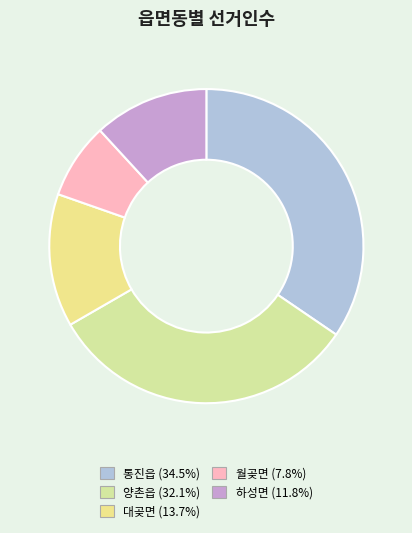

Rank the categories by value from lowest to highest.

월곶면, 하성면, 대곶면, 양촌읍, 통진읍